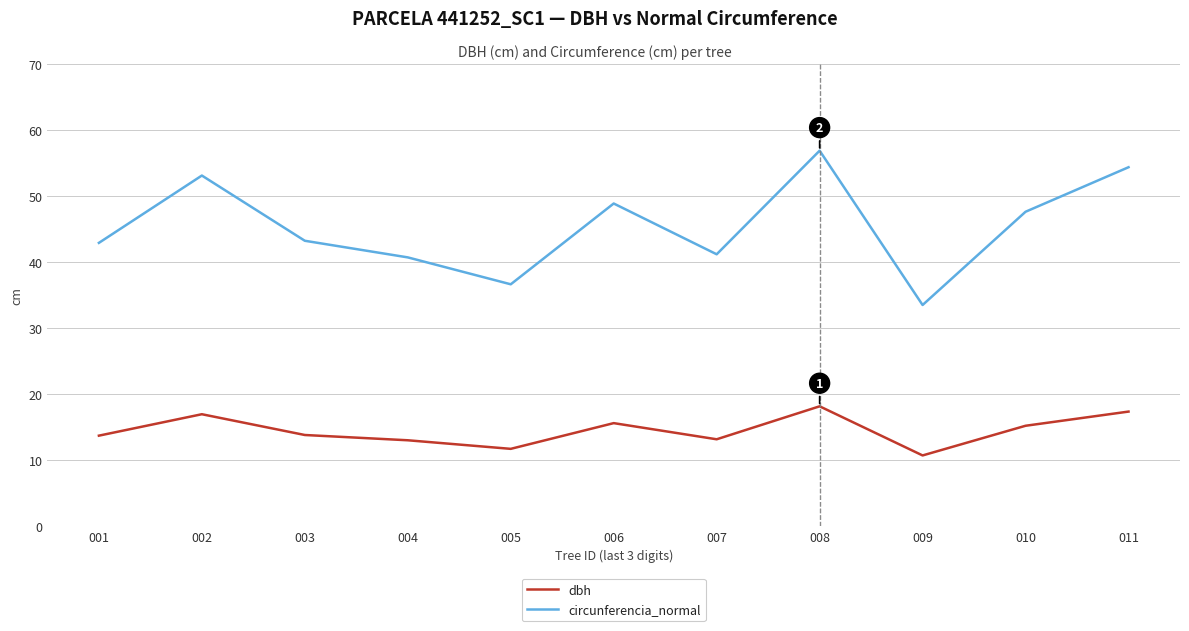

Rank the series by their maximum value, from lowest to highest.

dbh, circunferencia_normal